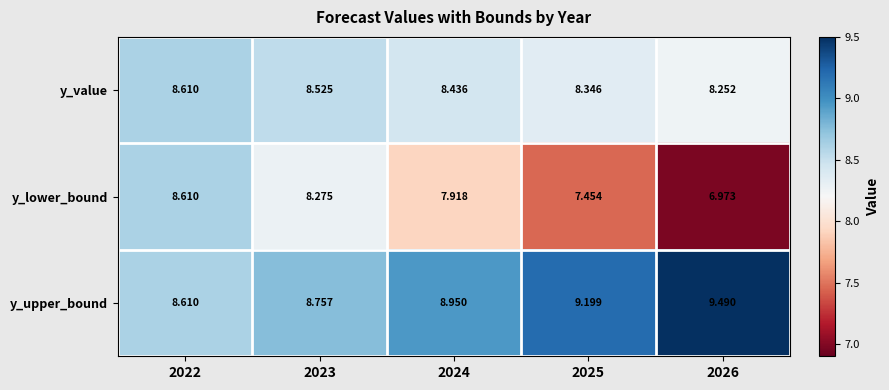

How many series are shown in this chart?

3